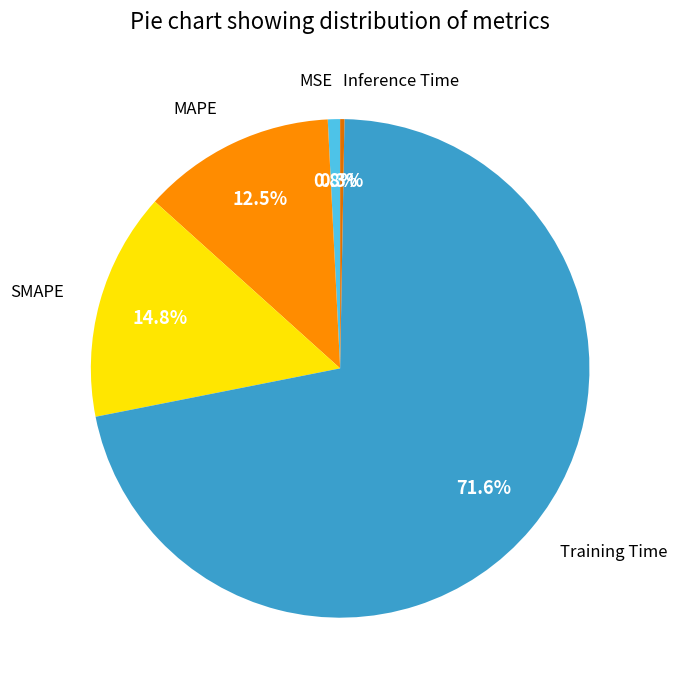

To the nearest percent, what percentage of the pie is SMAPE?

15%